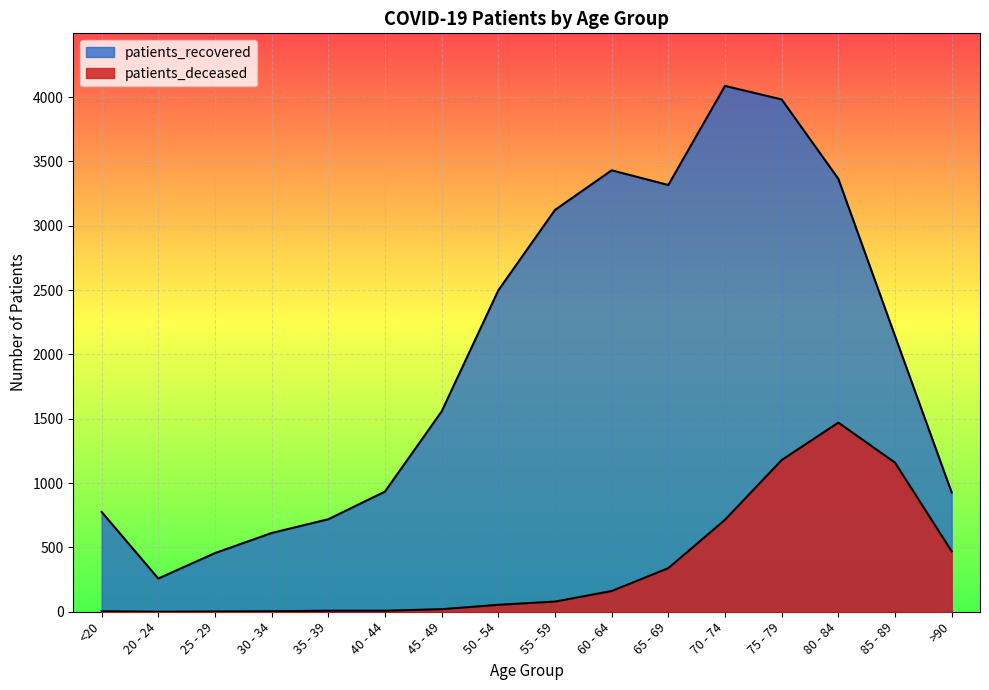

What are all the series names shown in the legend?

patients_deceased, patients_recovered